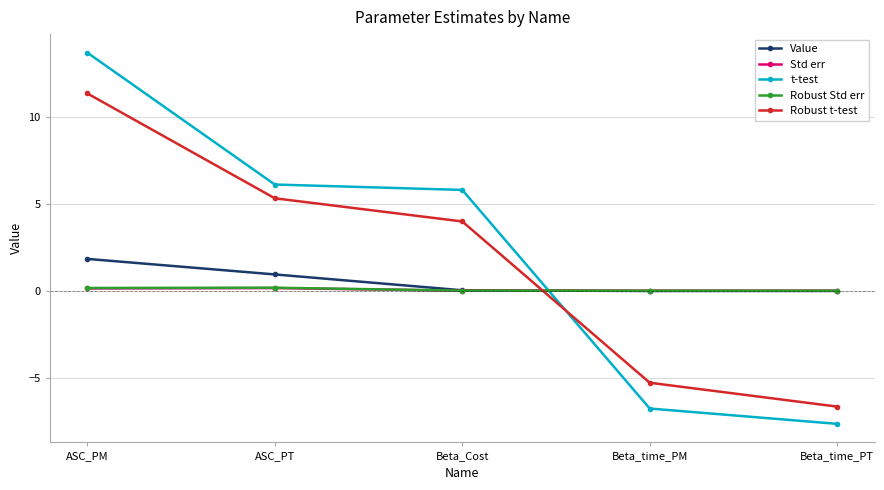

What is the label of the 4th point from the right?

ASC_PT